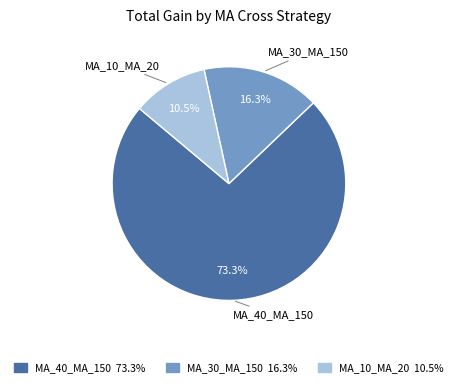

Count the number of slices in the pie.

3